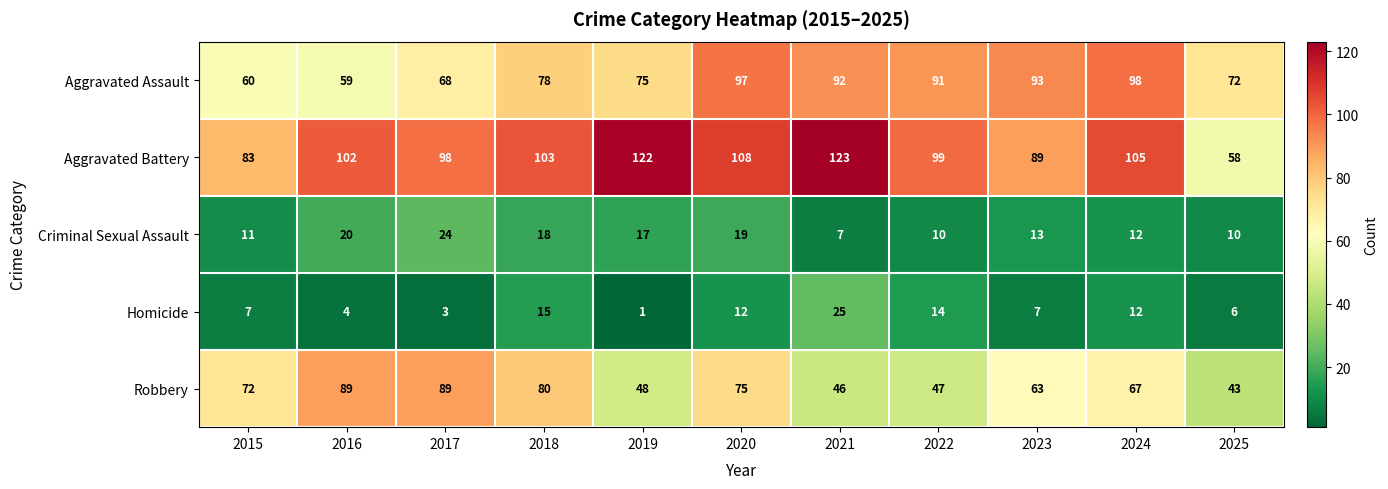

What is the difference between the second highest and minimum values in the Aggravated Assault series?

38